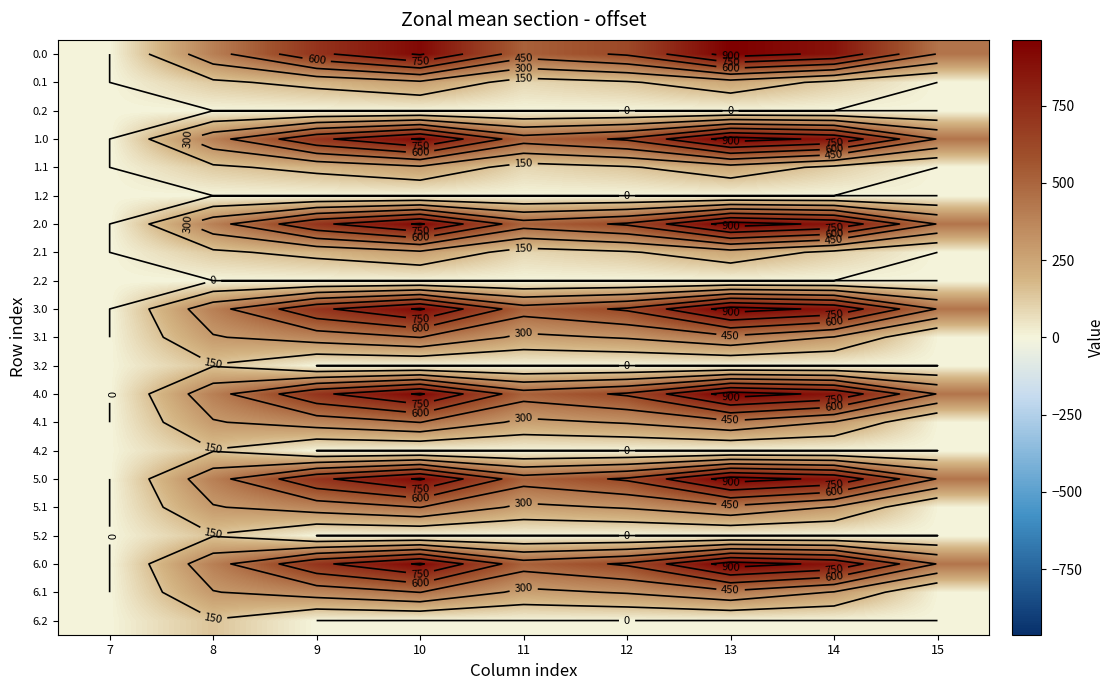

What is the spread (max minus min) of values at 11?

516.0